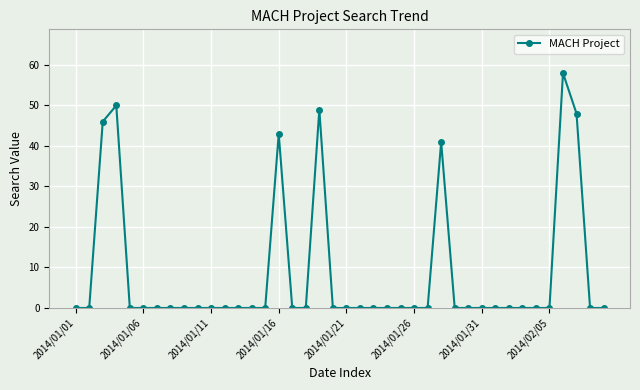

What is the maximum value shown in the chart?

58